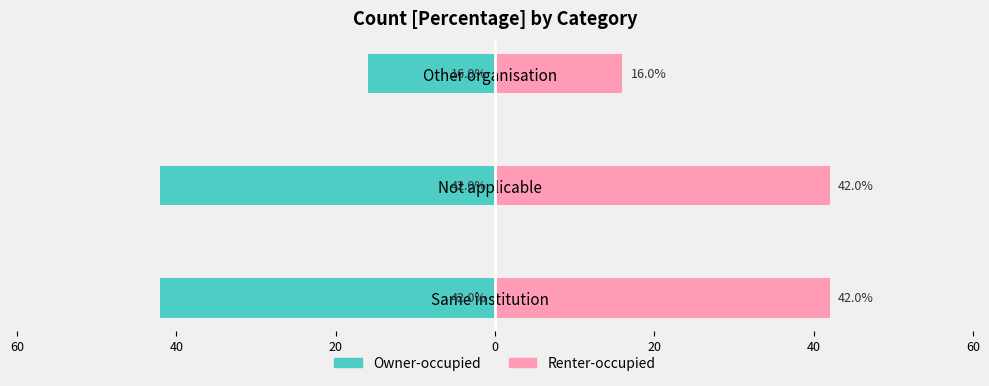

What is the approximate value of Owner-occupied at Other organisation, to the nearest 5?

-15